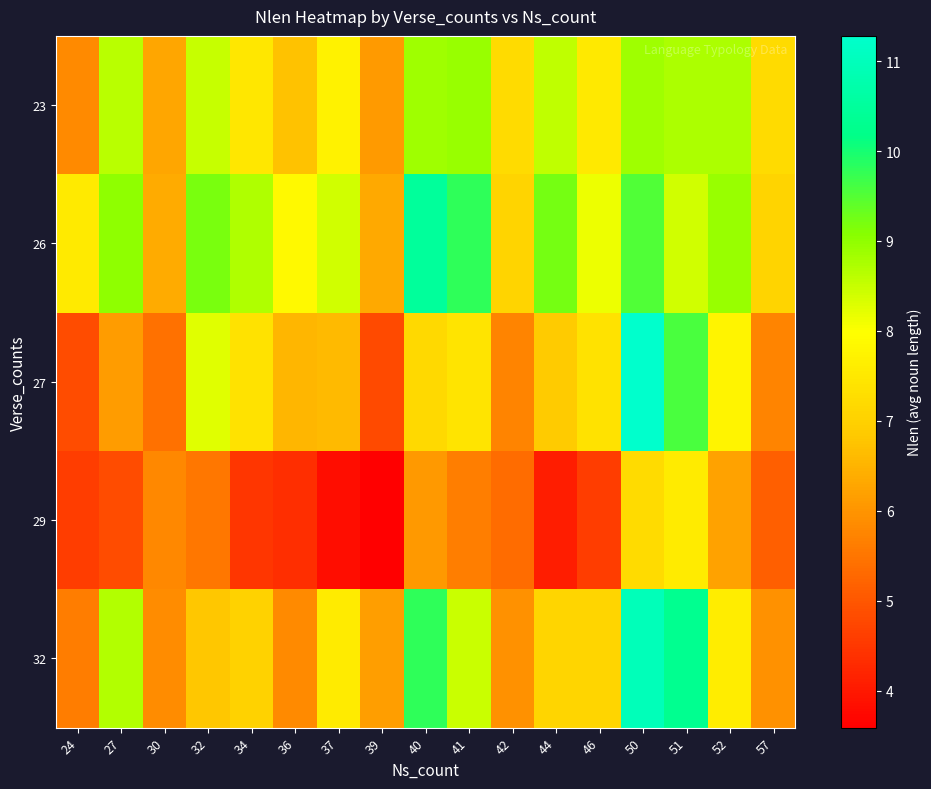

Which series has the largest total across all categories?

26